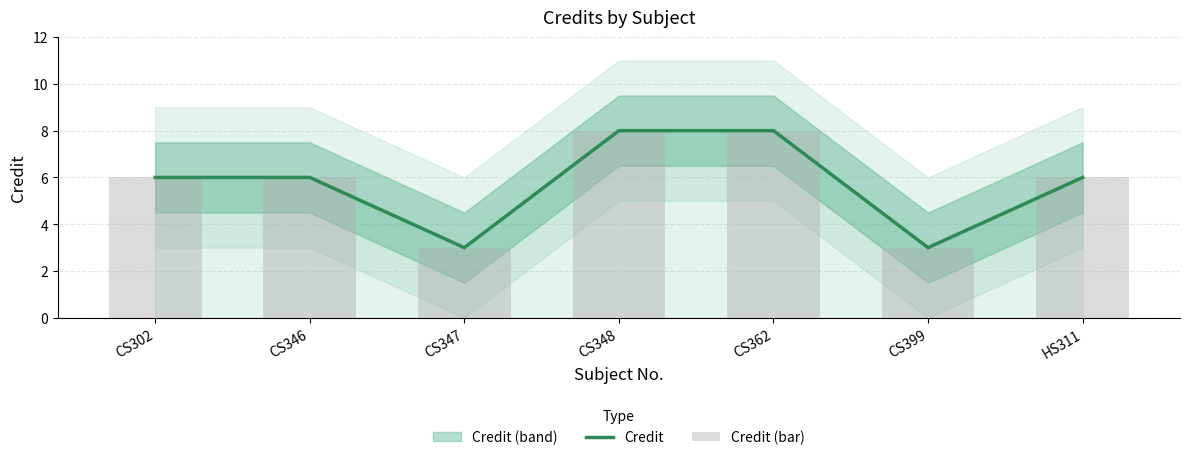

Is it true that Credit equals 1 at CS347?

False